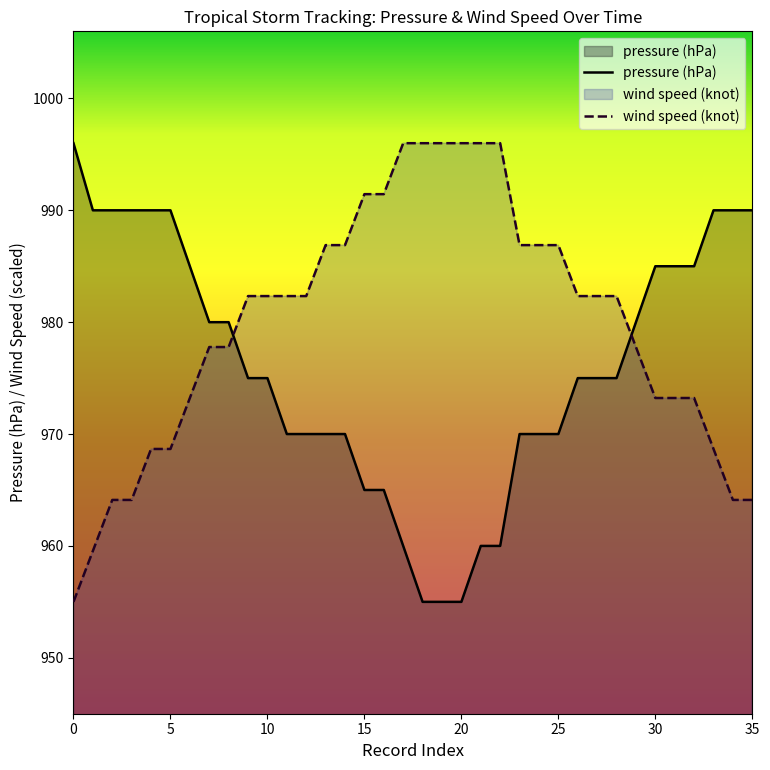

How many series are shown in this chart?

2